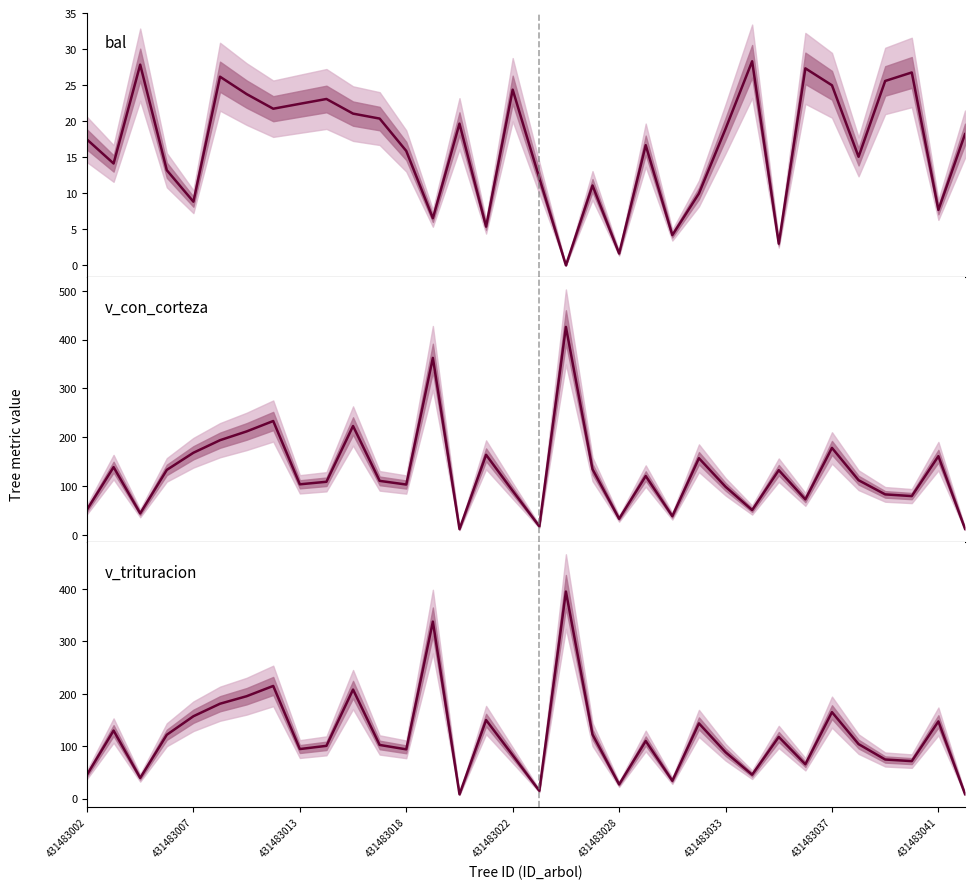

Where do bal and v trituracion first cross each other?

13 and 14